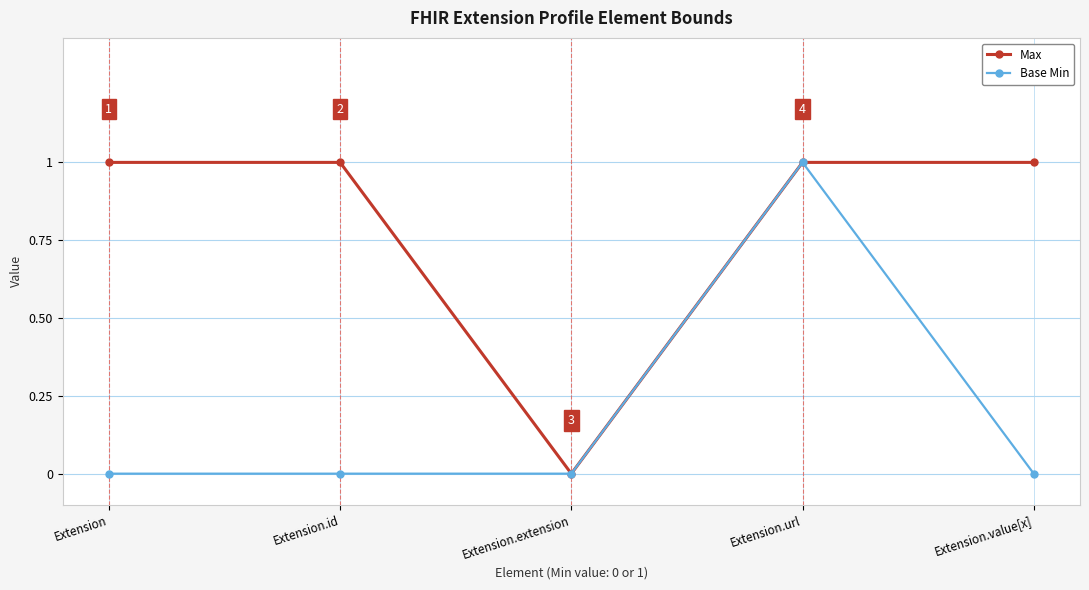

How many lines are shown in the chart?

2